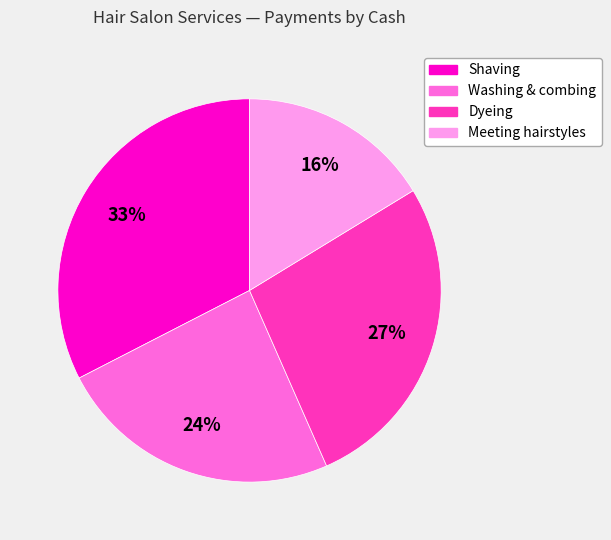

Does any single category account for the majority?

No